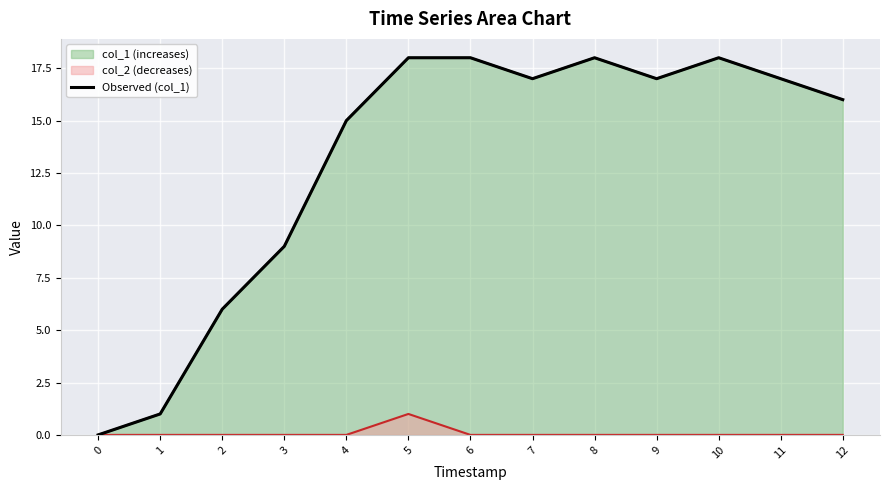

How many data points are less than 17?

6